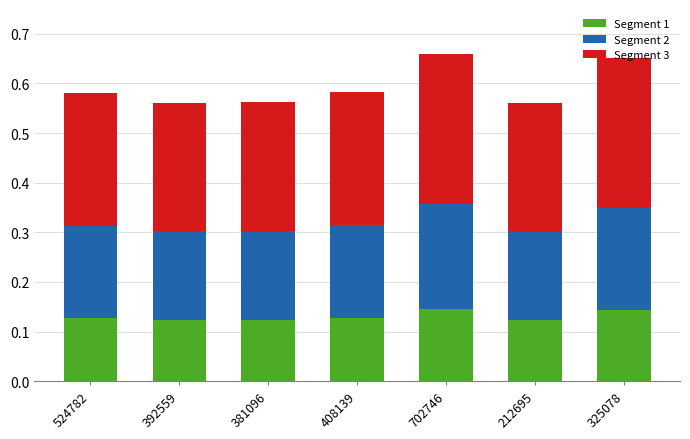

Is it true that Segment 1 equals 0.0 at 524782?

False